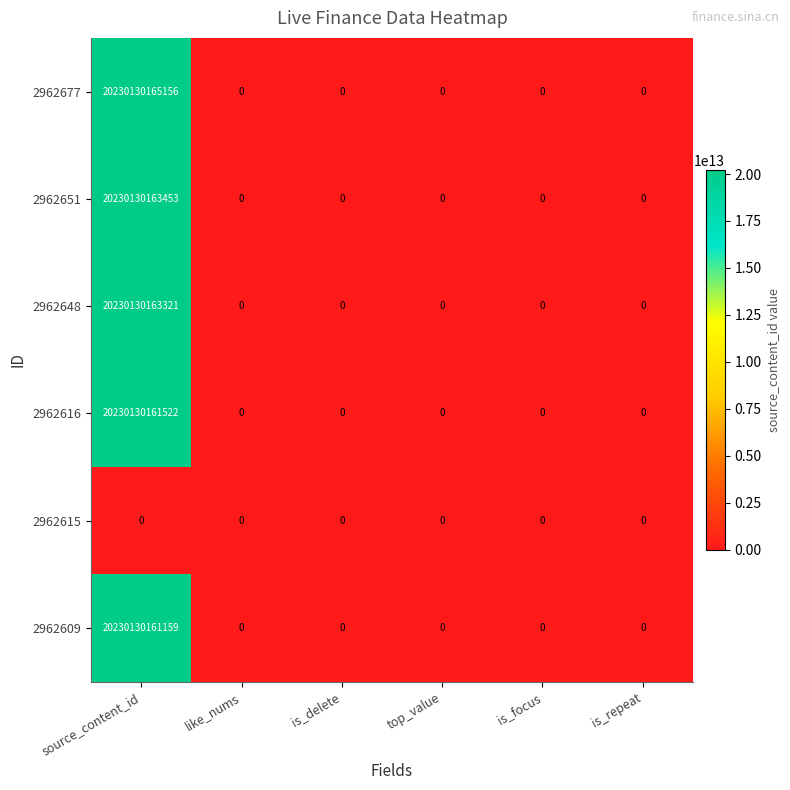

Which series has the largest range (max minus min)?

2962677